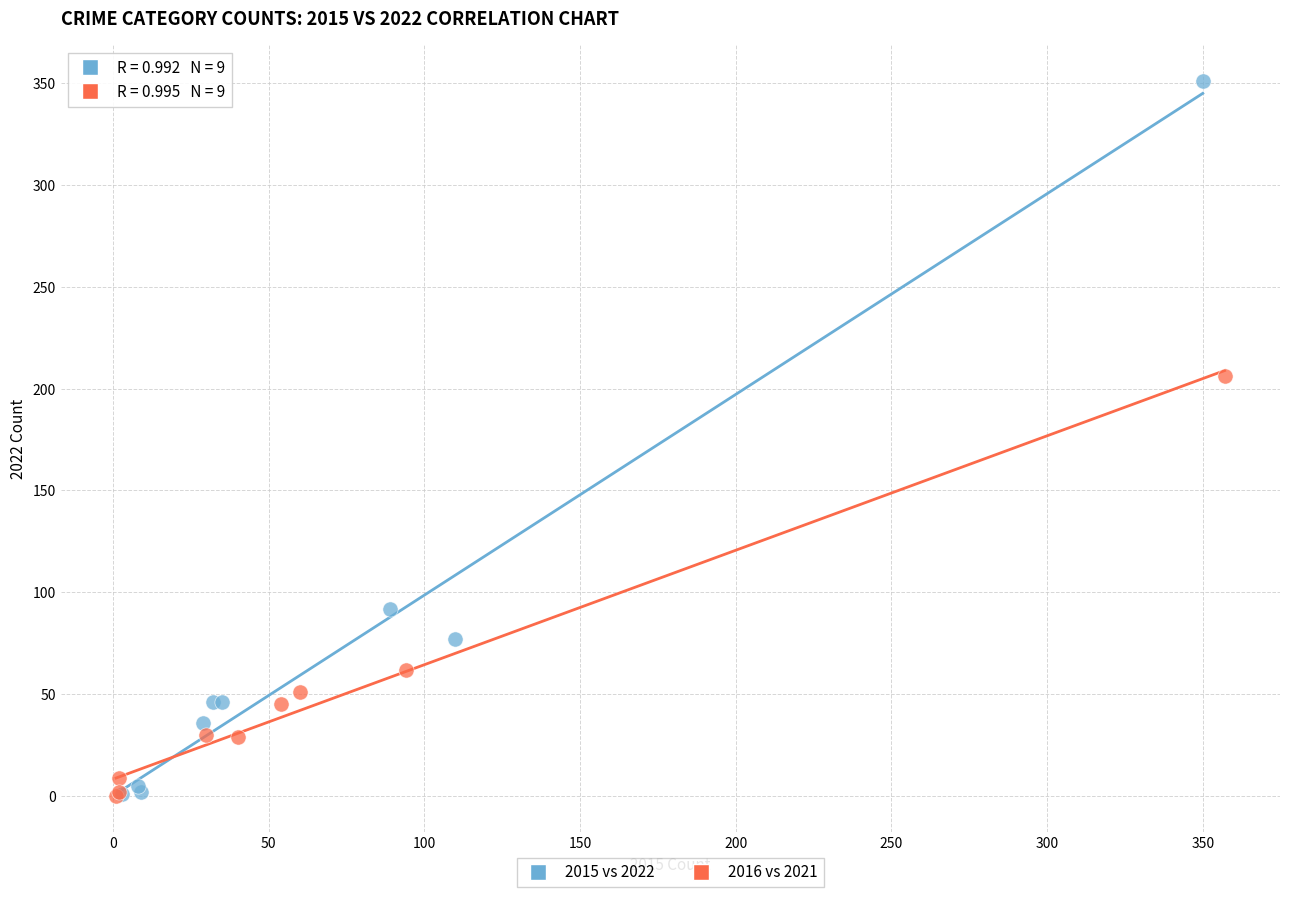

Which series reaches the maximum Y coordinate?

2015 vs 2022